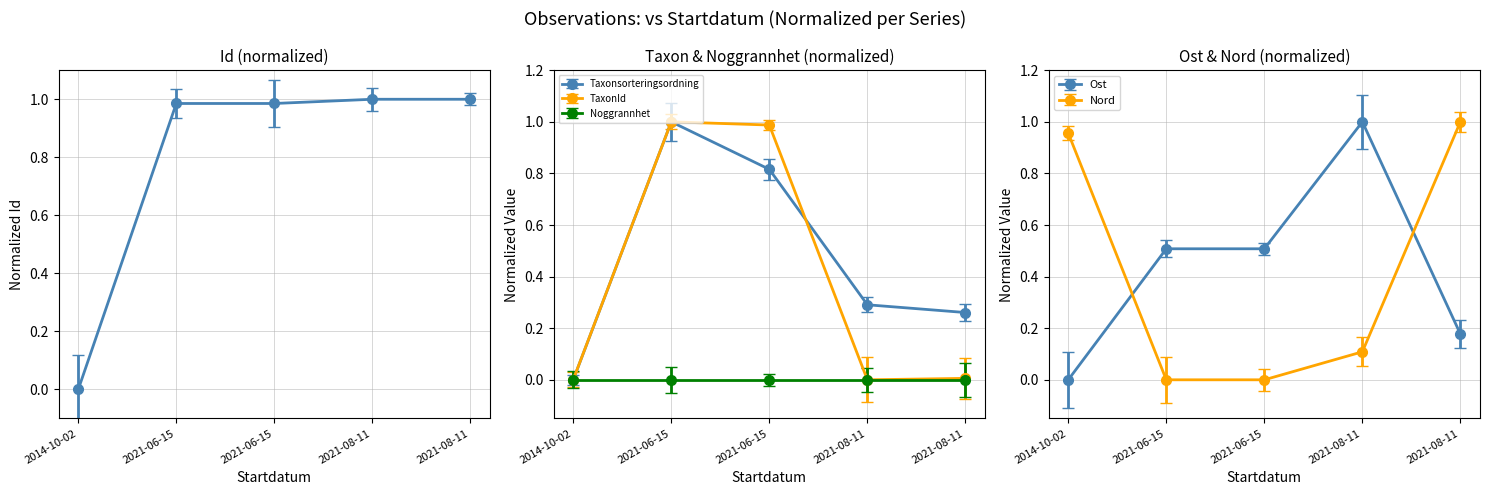

At 2021-08-11, list the series in order from smallest to largest.

TaxonId, Nord, Taxonsorteringsordning, Id, Ost